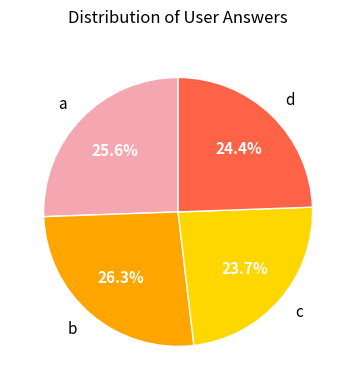

What percentage is the a slice, to the nearest percent?

26%